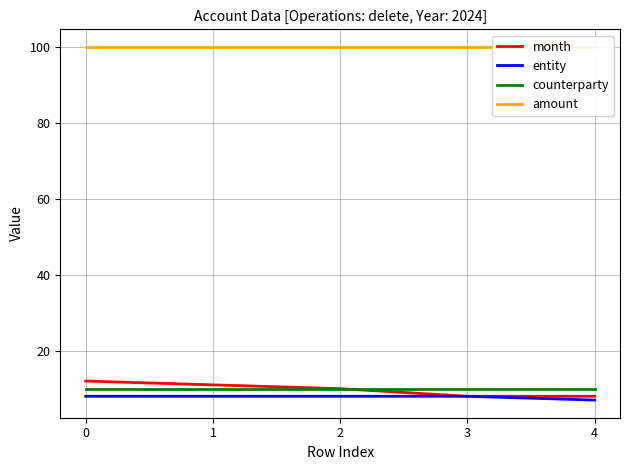

What is the value of the entity point at the 1st from the left?

8